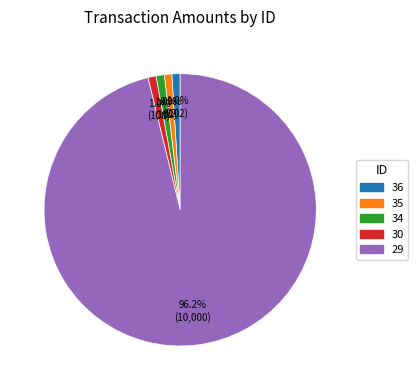

Does any single category account for the majority?

Yes